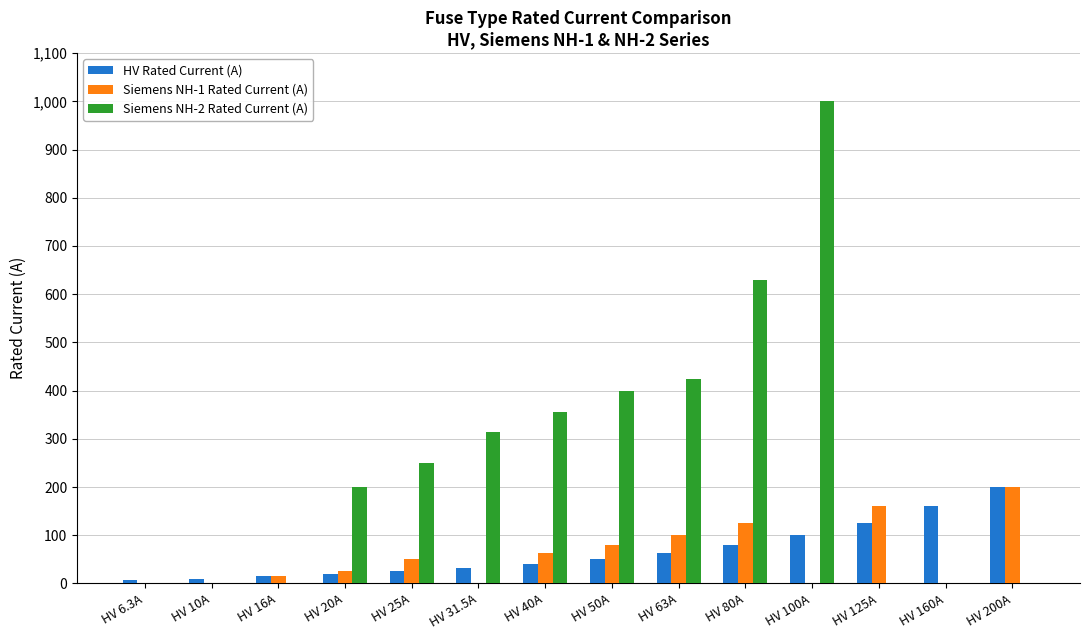

Which series changed the most between HV 40A and HV 200A?

Siemens NH-2 Rated Current (A)